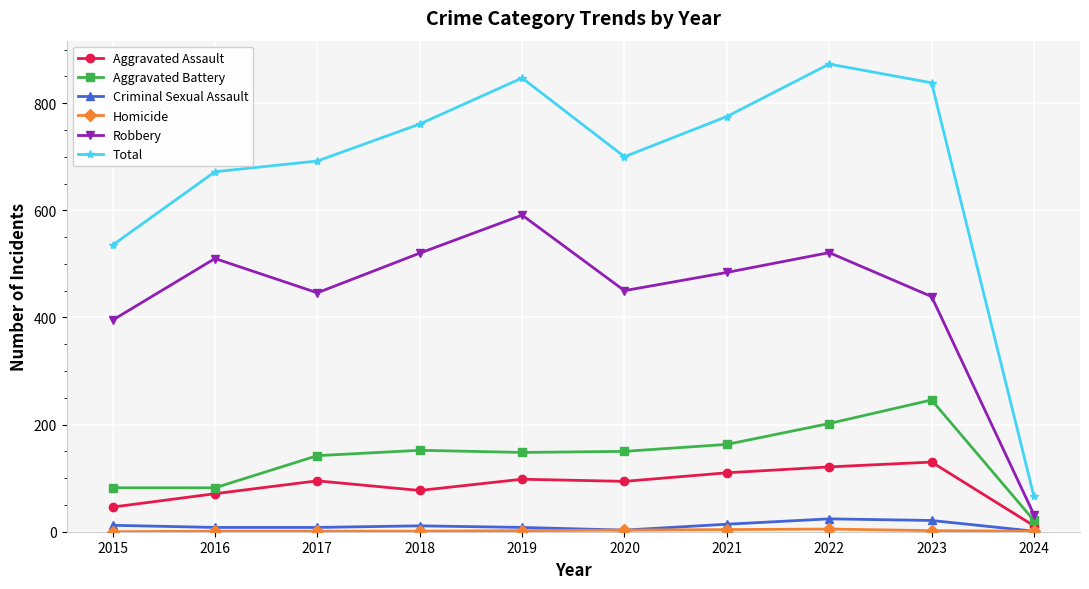

True or false: Aggravated Battery has a value of 150 at 2020.

True